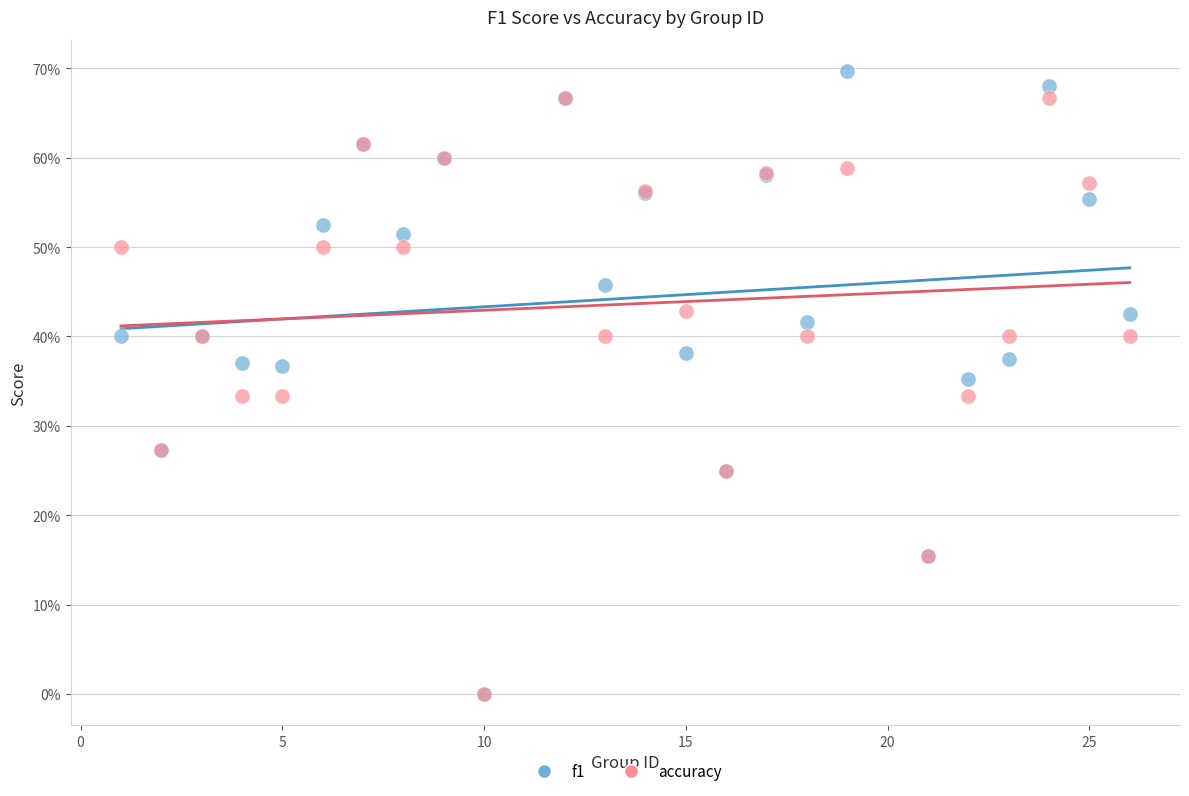

What are all the series names shown in the legend?

f1, accuracy